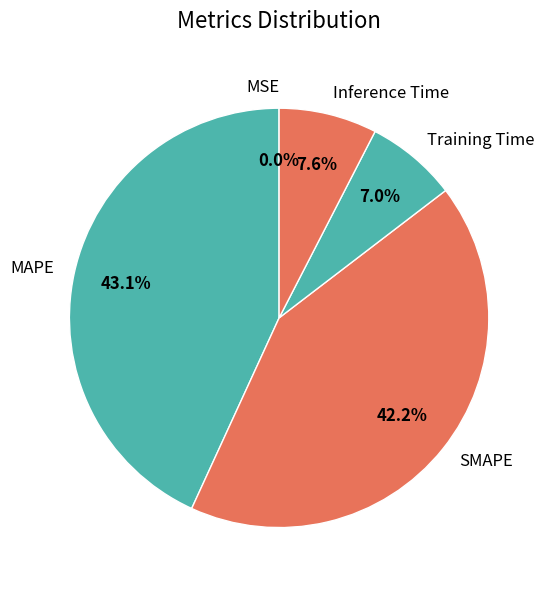

Is it true that MAPE is 43% of the pie?

True